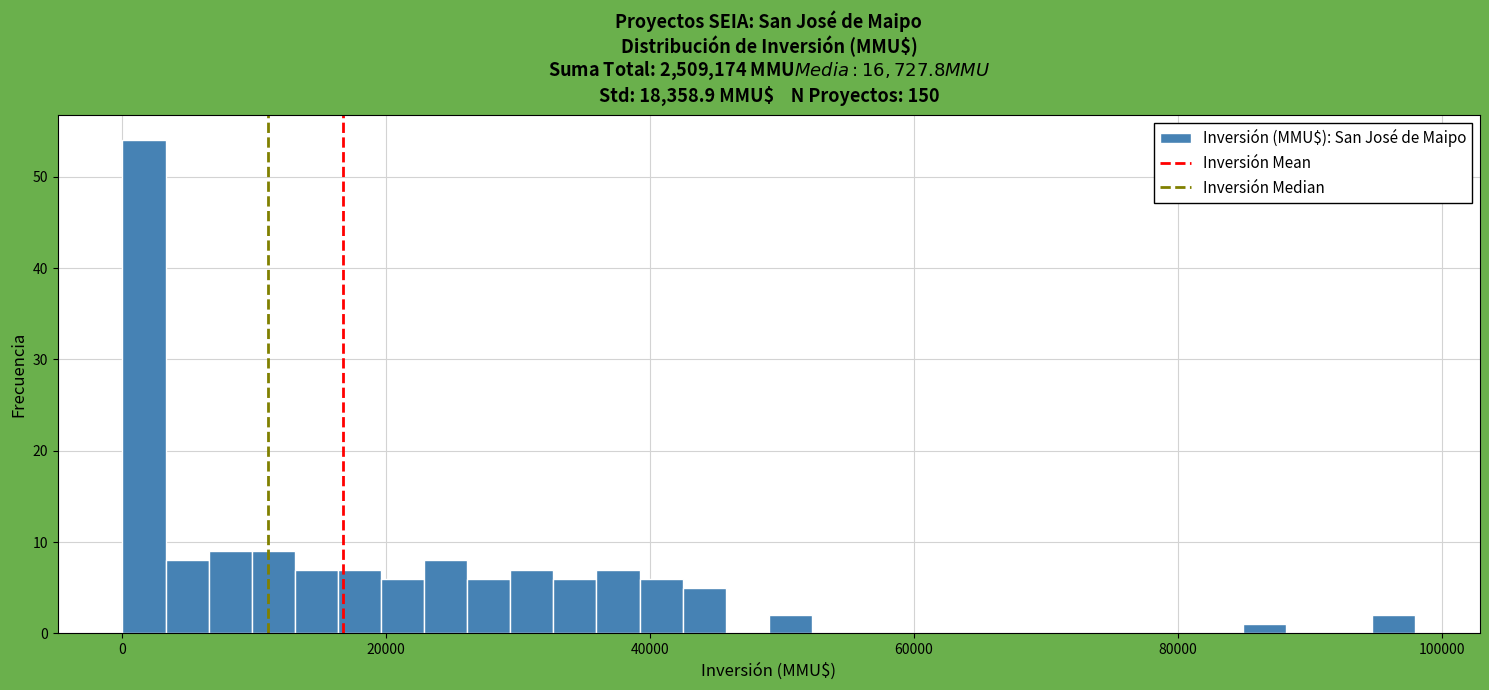

Read against the x-axis, roughly where is the centre of the tallest bar?

2000